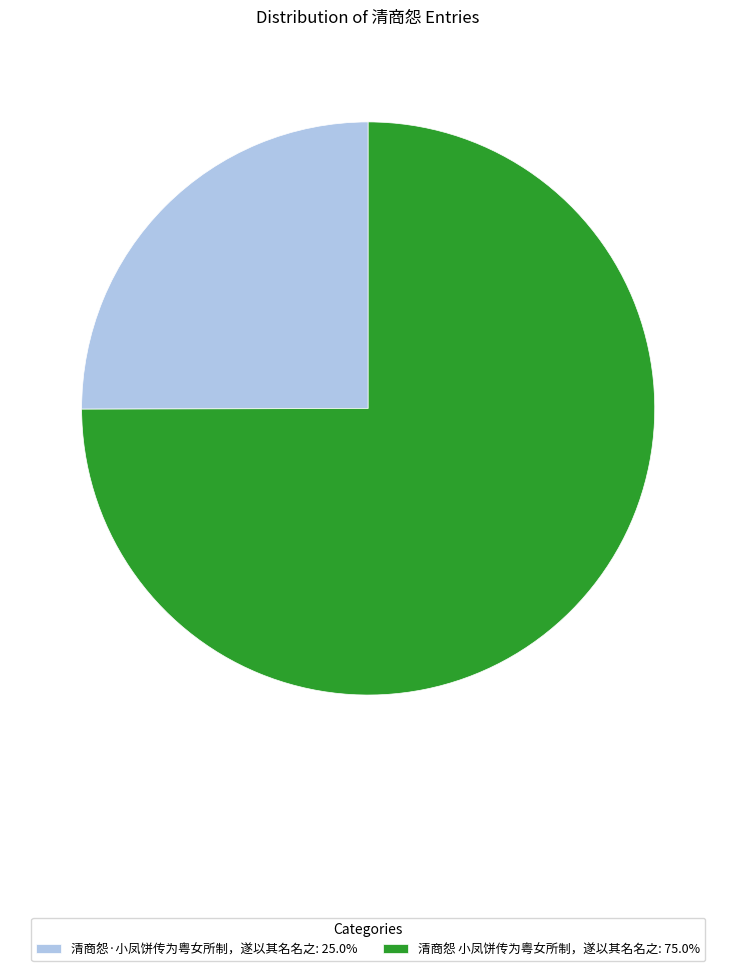

How many segments does this pie chart have?

2